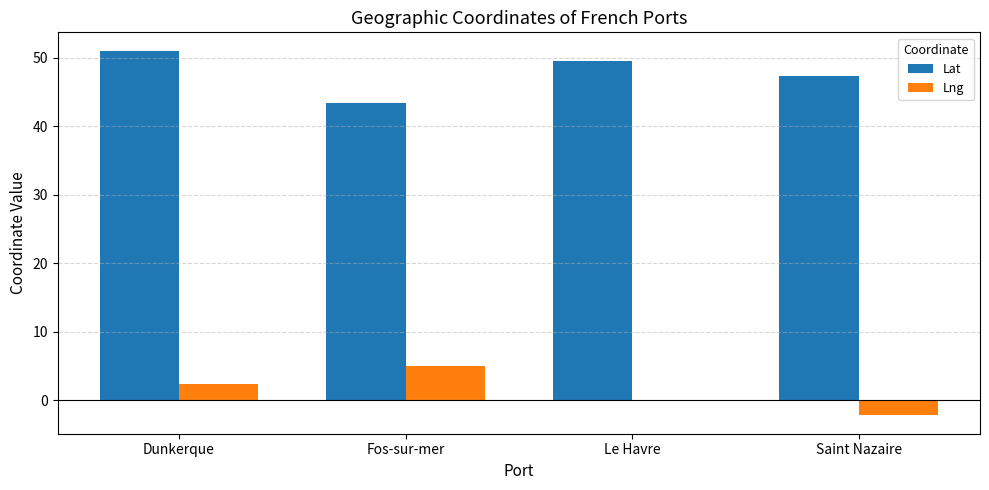

What is the total value across all series at Dunkerque?

53.4